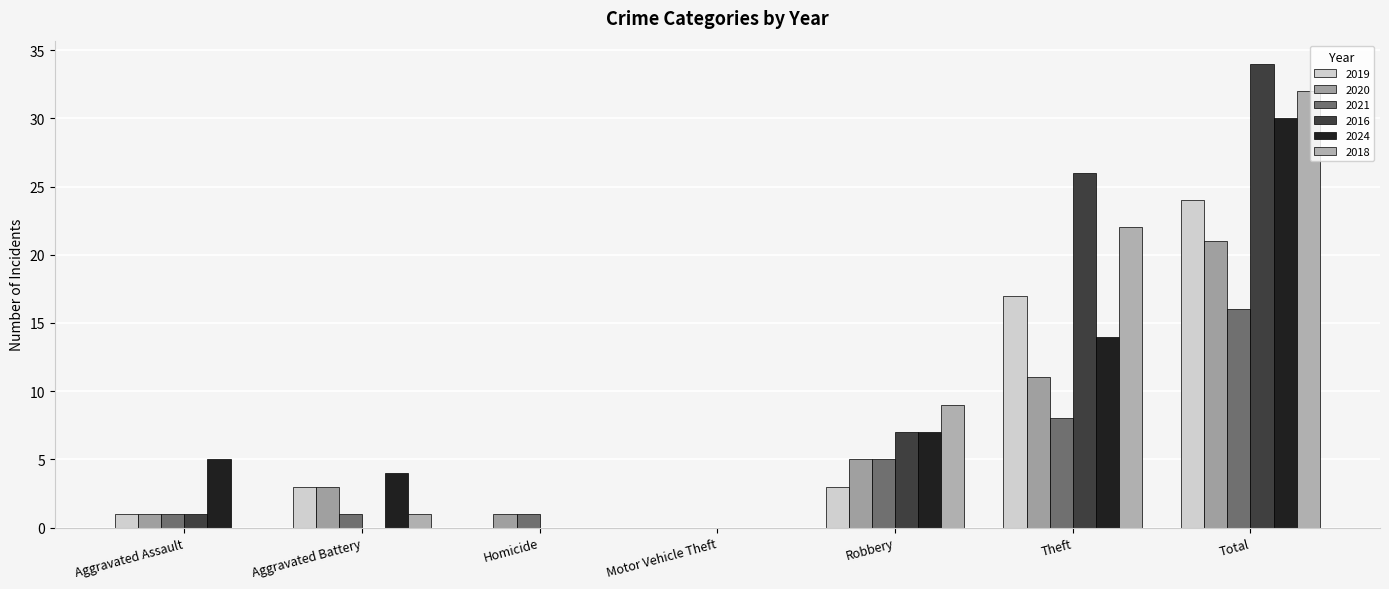

How many categories are shown in the chart?

7